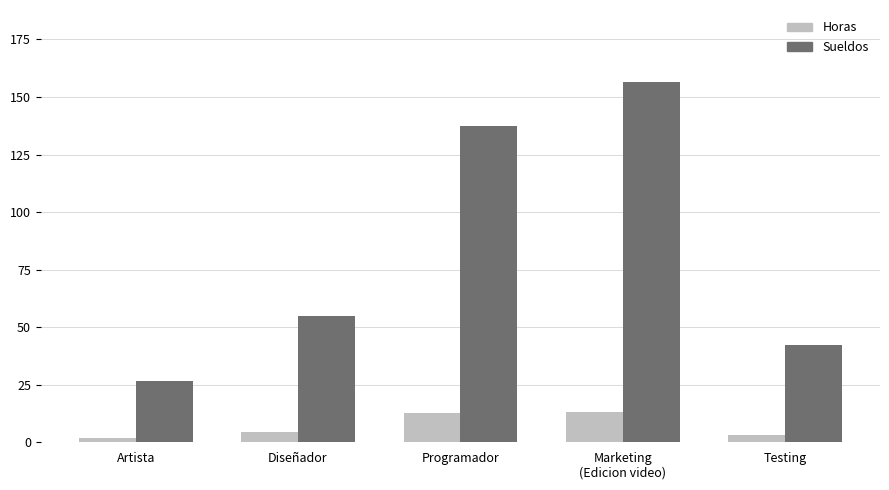

What value does the Horas series have at Testing?

3.0